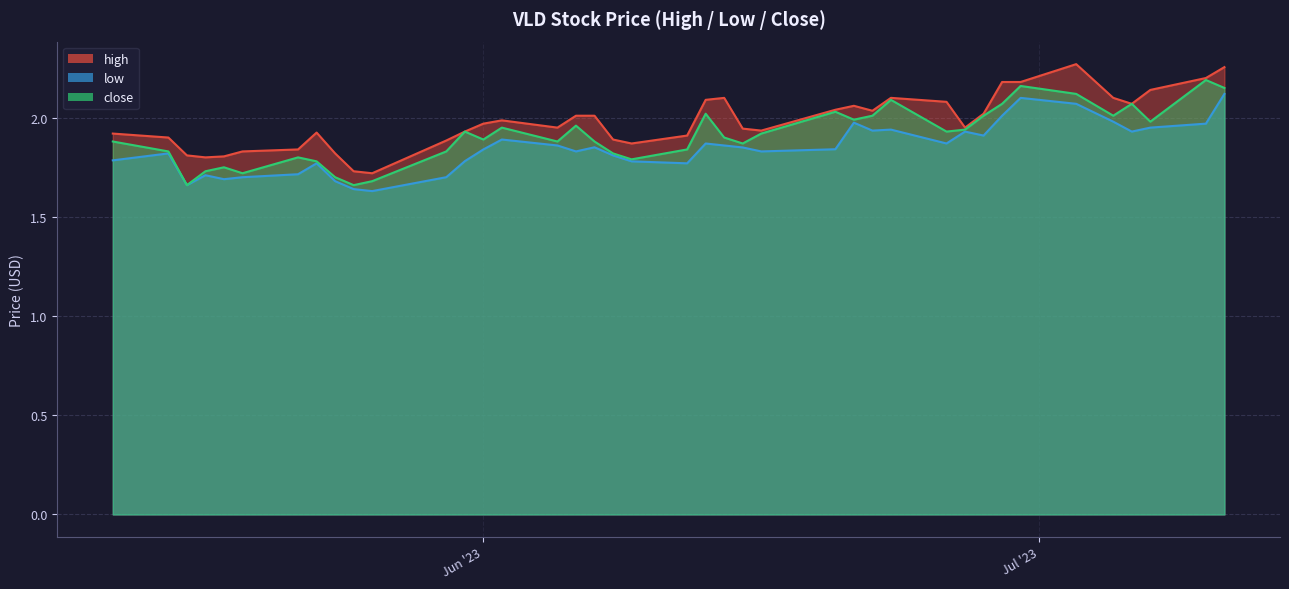

True or false: low and high cross at least once.

False